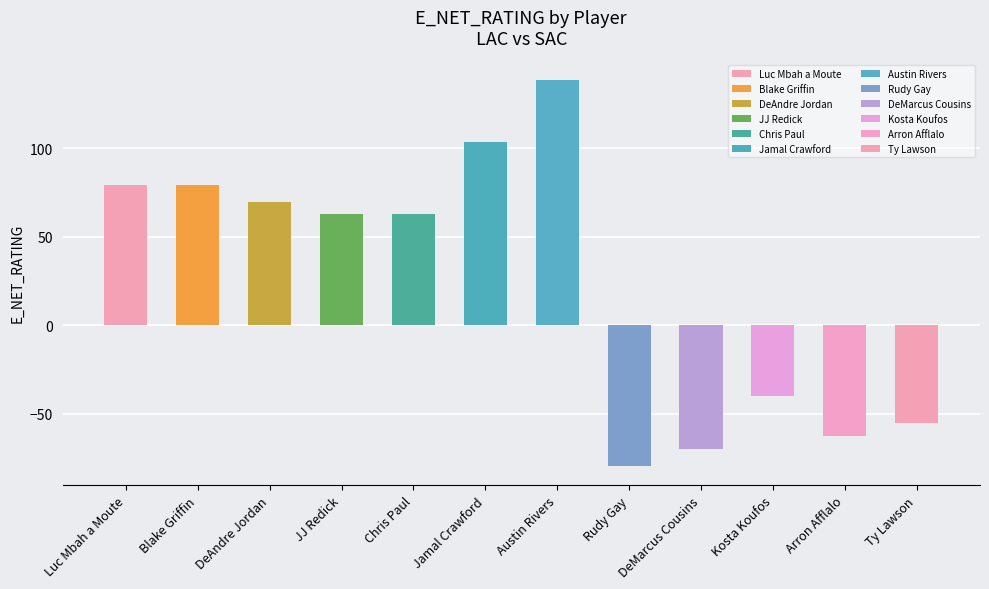

What is the label of the 5th bar from the left?

Chris Paul